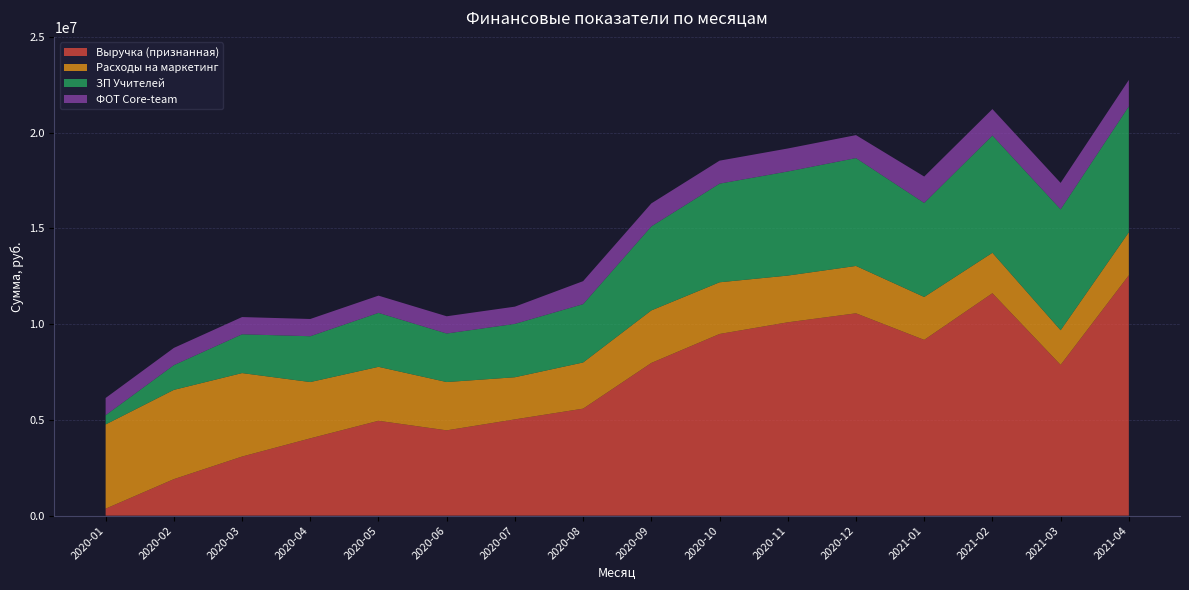

Reading left to right, extract all data points from this chart.

Выручка (признанная): 2020-01=363600	2020-02=1906560	2020-03=3086160	2020-04=4036320	2020-05=4953360	2020-06=4454880	2020-07=5027520	2020-08=5588160	2020-09=7974240	2020-10=9486720	2020-11=10096080	2020-12=10566000	2021-01=9177840	2021-02=11614560	2021-03=7872720	2021-04=12551760
Расходы на маркетинг: 2020-01=4399416	2020-02=4661820	2020-03=4359506	2020-04=2940624	2020-05=2818615	2020-06=2522274	2020-07=2200325	2020-08=2411423	2020-09=2743733	2020-10=2699845	2020-11=2440637	2020-12=2473484	2021-01=2241070	2021-02=2112781	2021-03=1809849	2021-04=2247063
ЗП Учителей: 2020-01=481800	2020-02=1290650	2020-03=2024450	2020-04=2392600	2020-05=2817000	2020-06=2534350	2020-07=2786550	2020-08=3045650	2020-09=4387250	2020-10=5150550	2020-11=5435400	2020-12=5631900	2021-01=4909200	2021-02=6122400	2021-03=6313400	2021-04=6573550
ФОТ Core-team: 2020-01=900000	2020-02=900000	2020-03=900000	2020-04=900000	2020-05=900000	2020-06=900000	2020-07=900000	2020-08=1200000	2020-09=1200000	2020-10=1200000	2020-11=1200000	2020-12=1200000	2021-01=1380000	2021-02=1380000	2021-03=1380000	2021-04=1380000